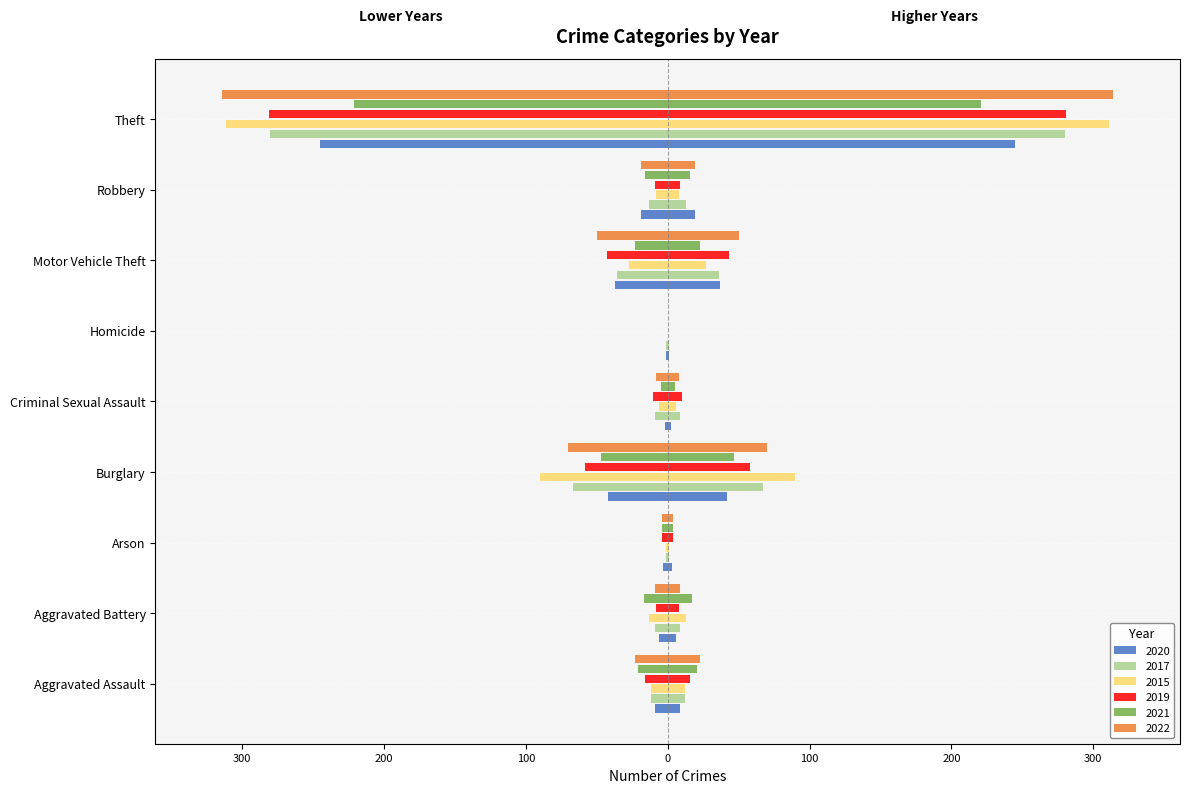

How many values in the 2015 series are below -12?

4